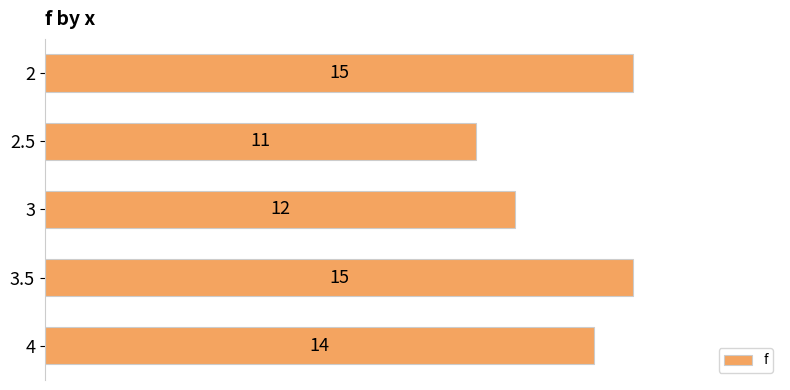

What is the label of the 3rd bar from the bottom?

3